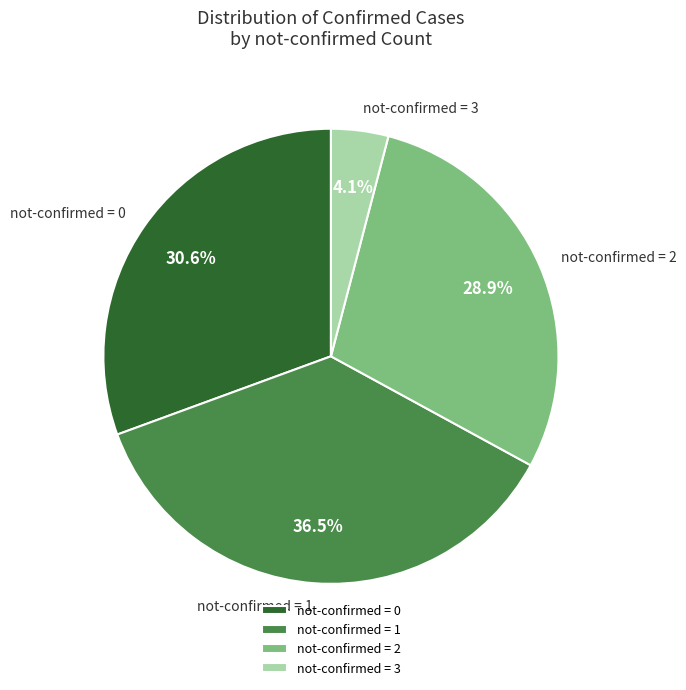

Is not-confirmed = 1 the majority of the pie?

No